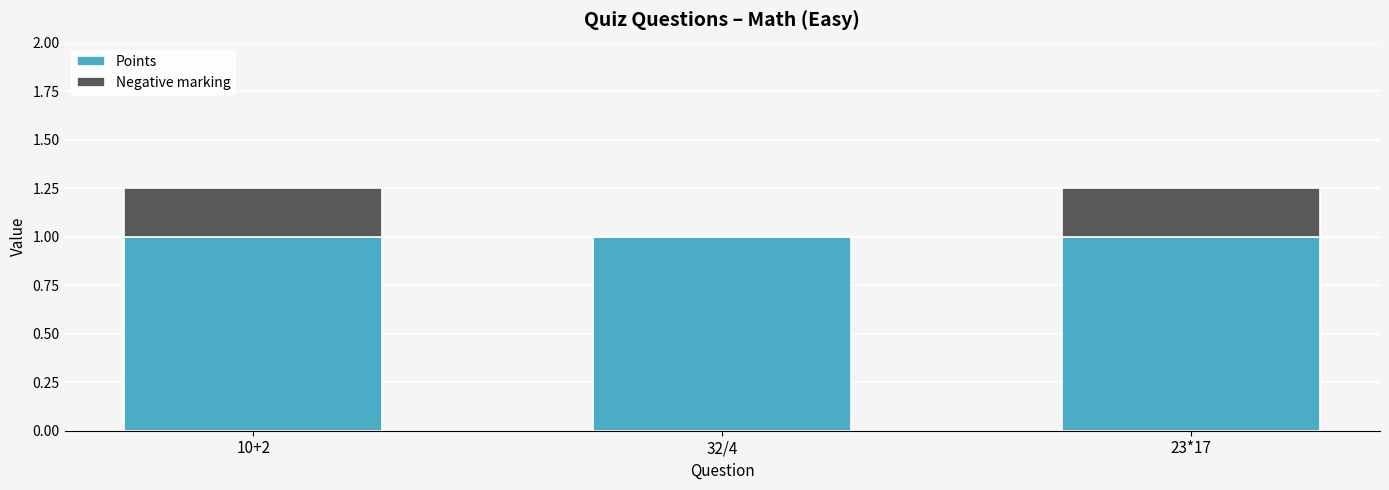

What is the maximum value for Points?

1.0